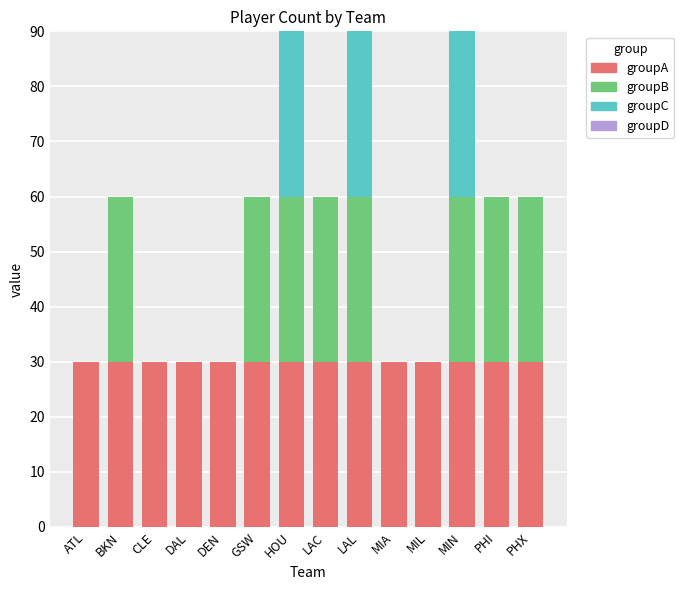

What is the total value across all series at ATL?

30